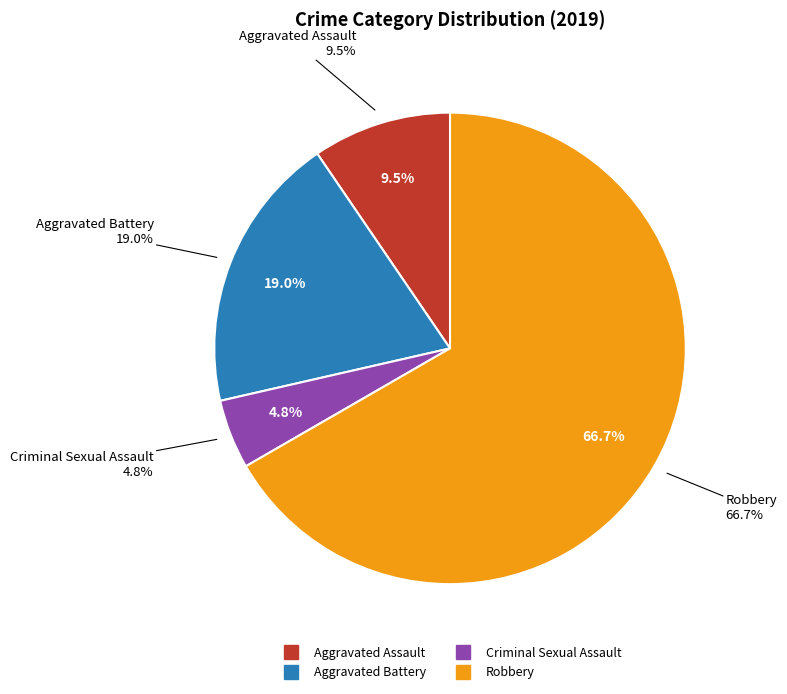

Which category has the smallest portion of the pie?

Criminal Sexual Assault